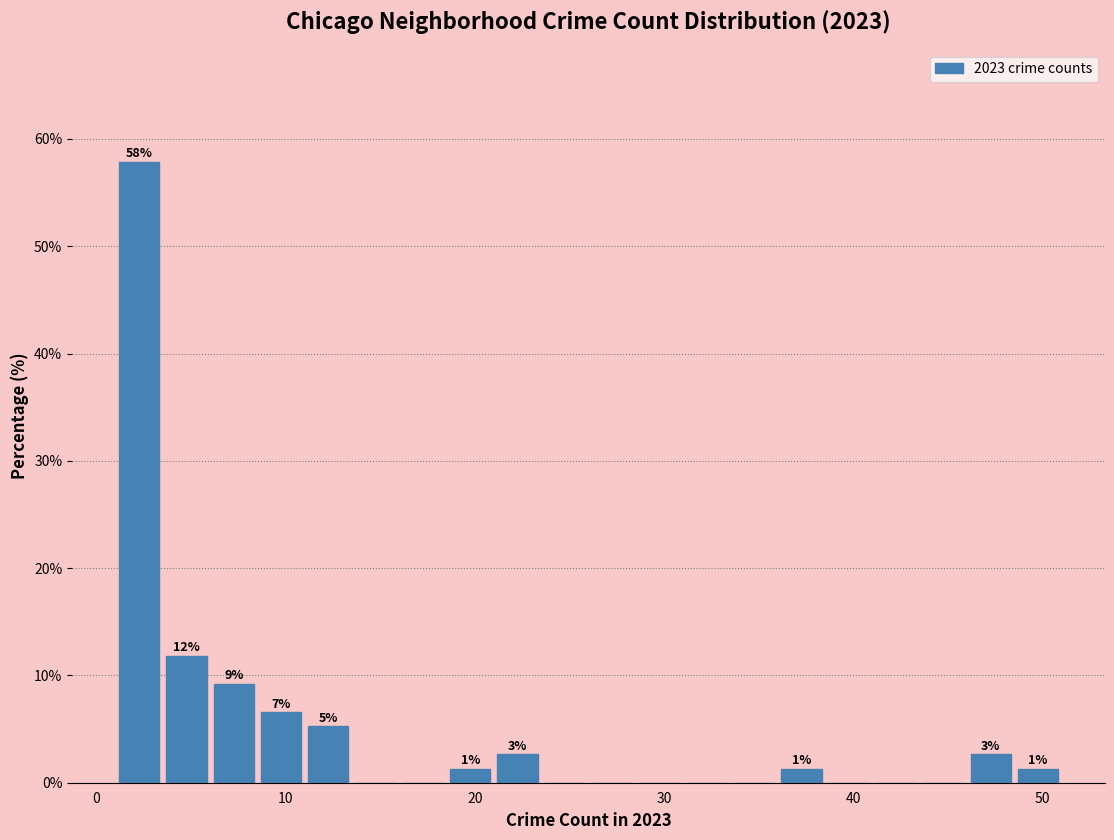

Read against the x-axis, roughly where is the centre of the tallest bar?

2